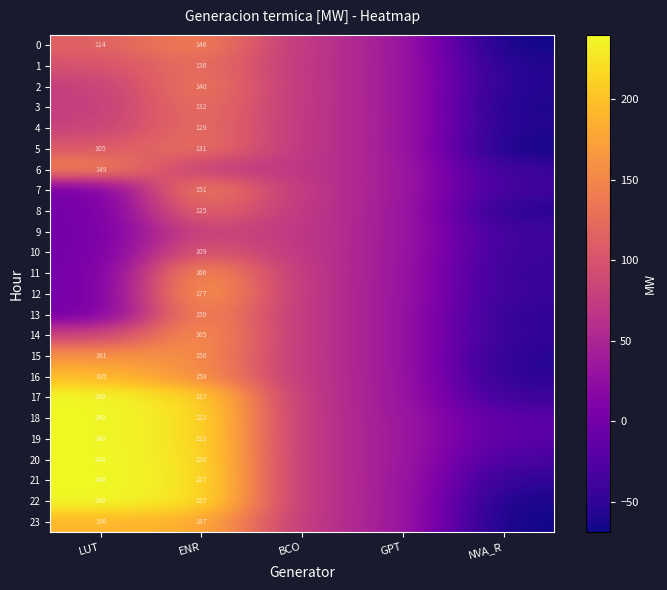

Rank the series at ENR from lowest to highest value.

6, 9, 10, 8, 4, 1, 5, 3, 2, 0, 7, 15, 13, 16, 14, 11, 12, 23, 17, 18, 19, 20, 21, 22